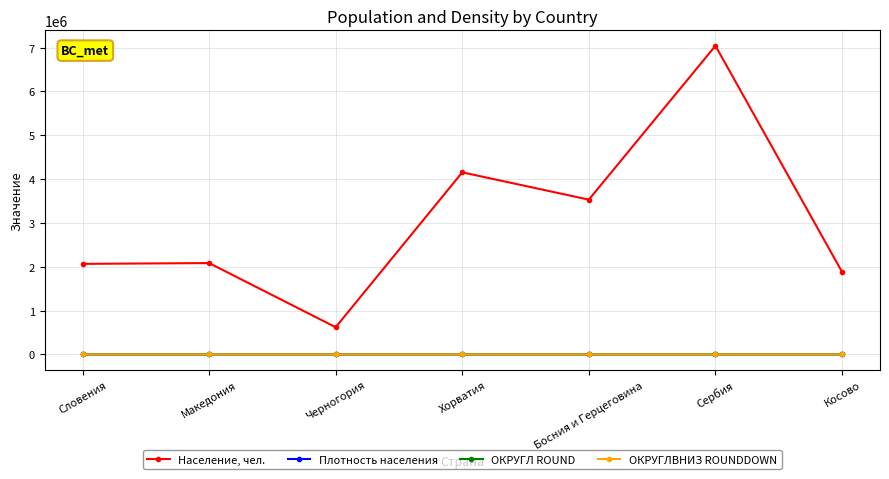

What is the sum of the ОКРУГЛ ROUND values at Черногория and Македония?

125.9